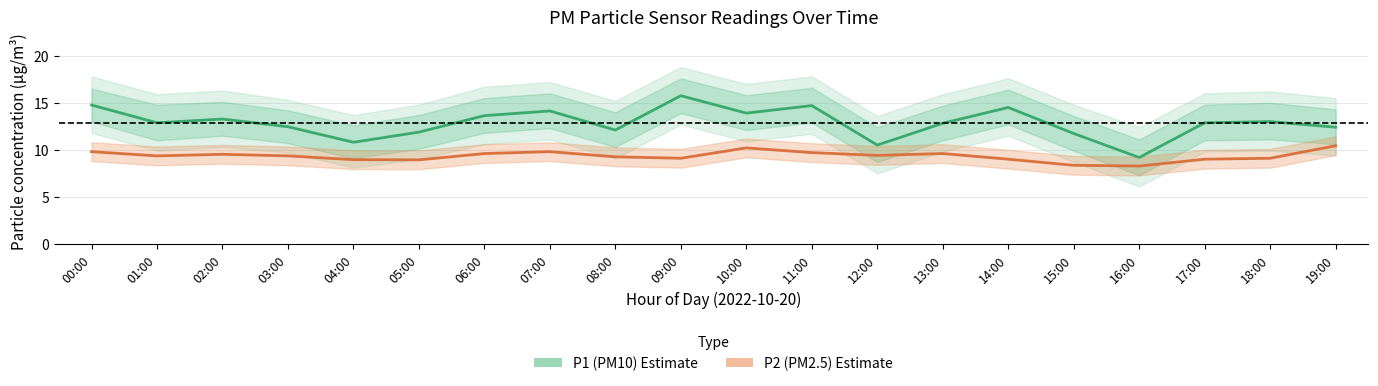

True or false: P1 (PM10) and P2 (PM2.5) cross at least once.

False